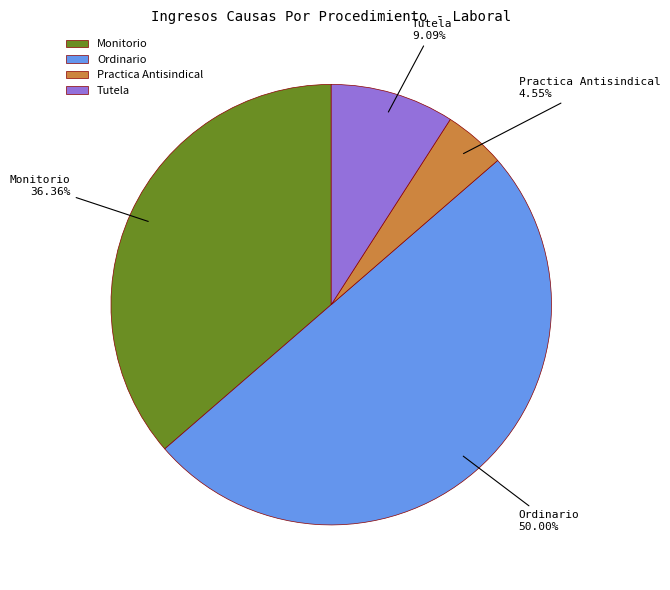

Does Practica Antisindical account for over 50% of the chart?

No